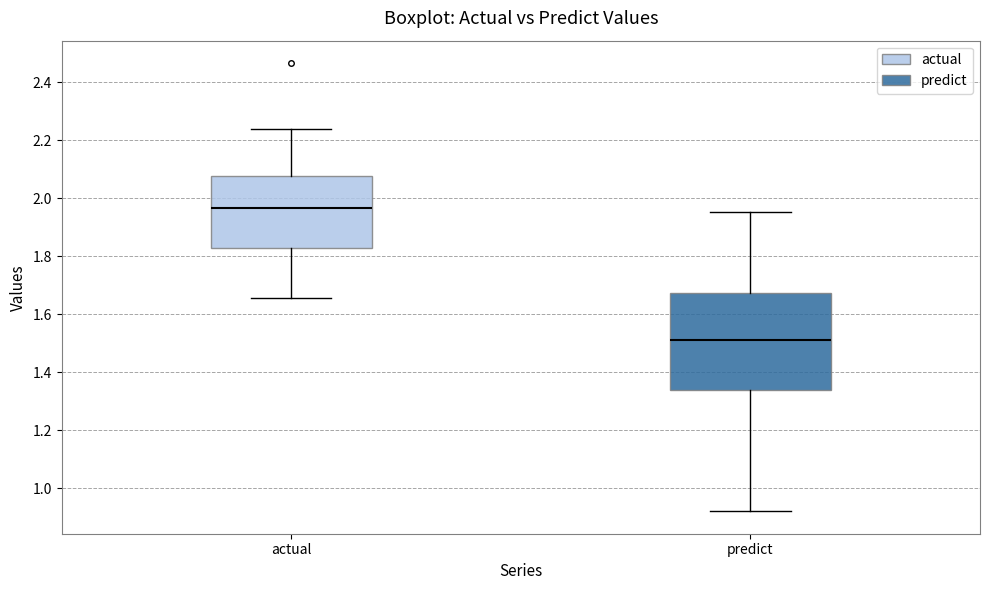

Reading left to right, read every box against the y-axis: the position of its median line, the range the box covers, and the ends of its whiskers. The values are not printed on the chart, so give them approximately, as read against the axis.

actual: median 1.96, box 1.82 to 2.08, whiskers 1.66 to 2.24
predict: median 1.52, box 1.34 to 1.68, whiskers 0.92 to 1.96